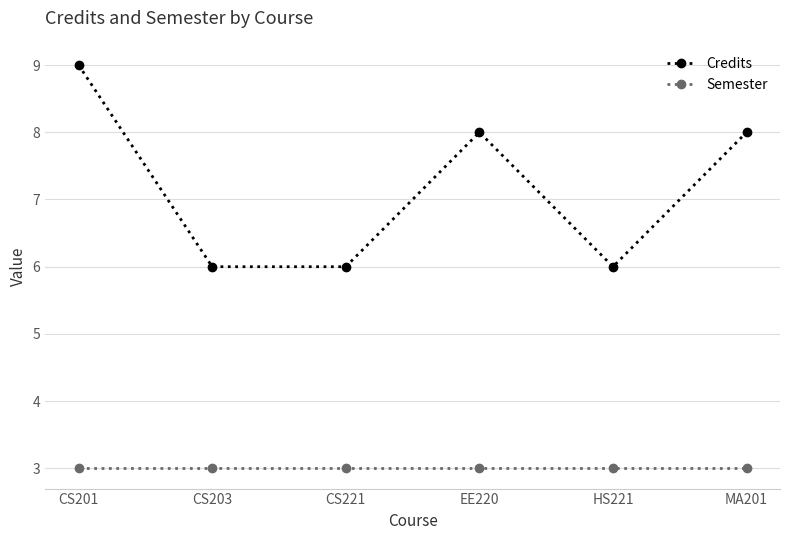

At which category is the sum across all series the highest?

CS201